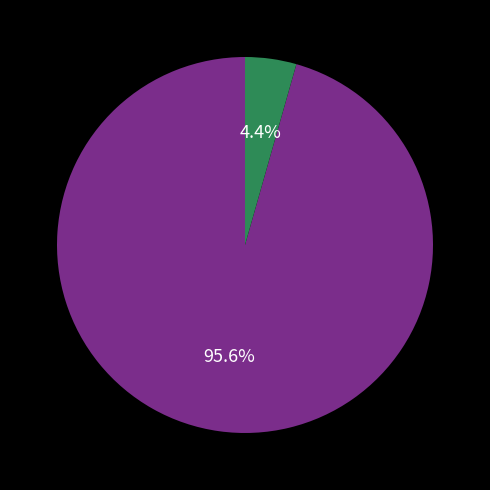

Does any single category account for the majority?

Yes